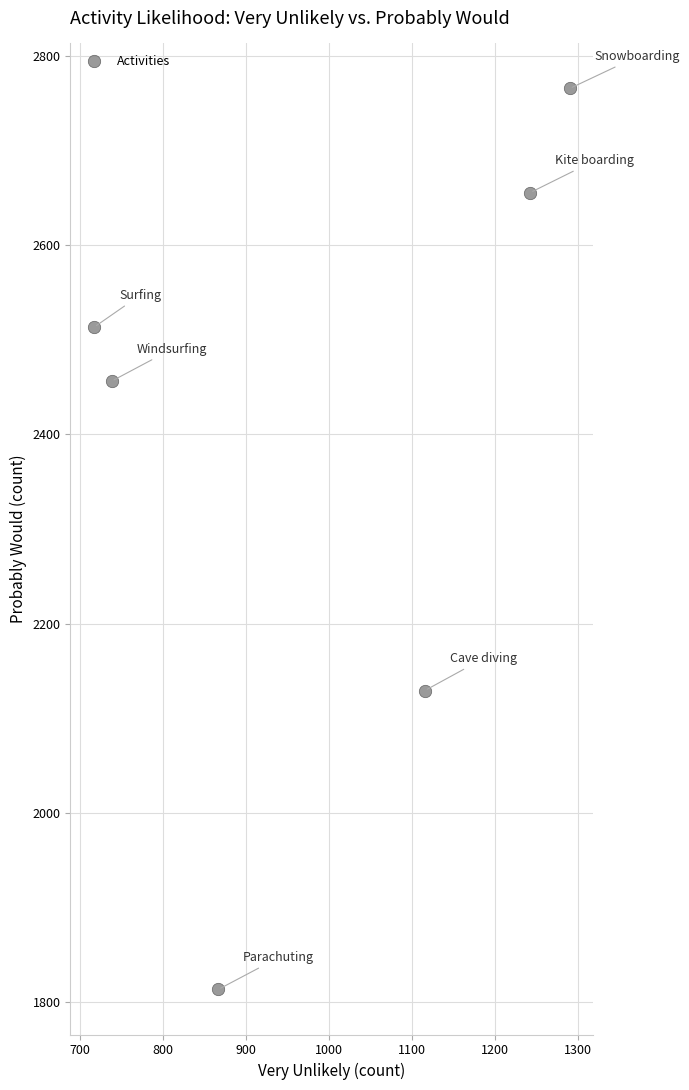

What is the average Y value?

2388.9